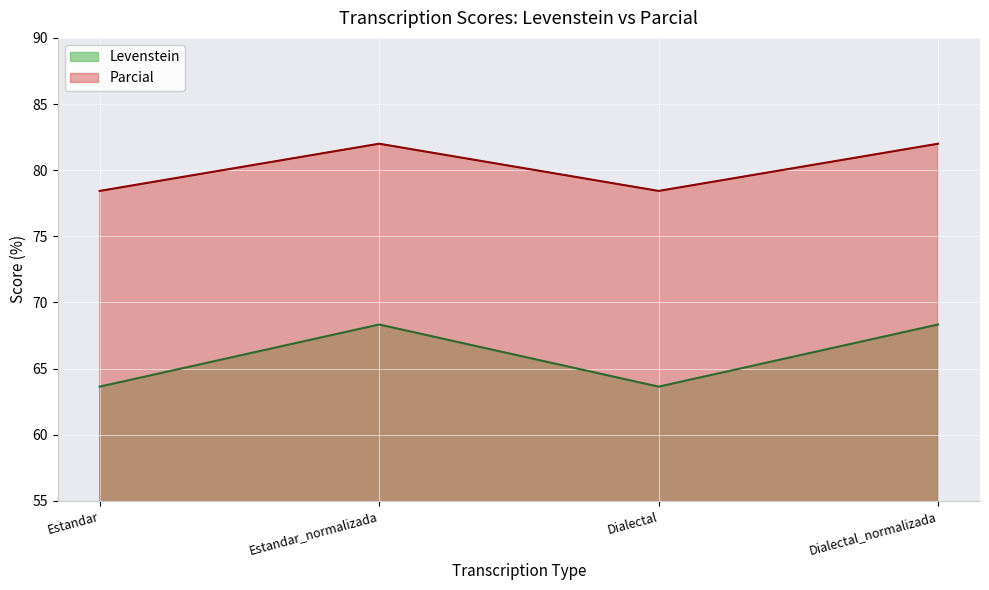

Is the value of Levenstein at Estandar greater than the value of Parcial at Dialectal_normalizada?

No